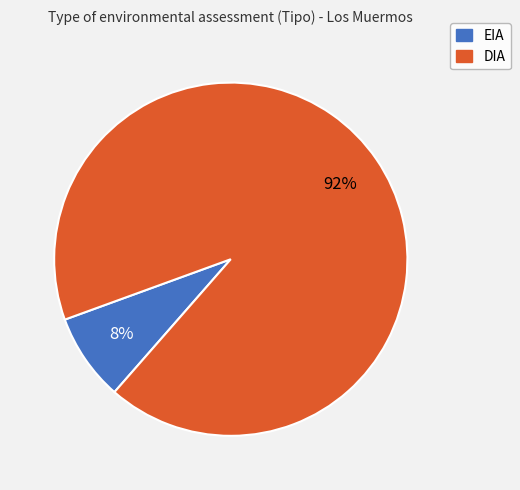

To the nearest percent, what is the difference between the DIA and EIA slice percentages?

84%